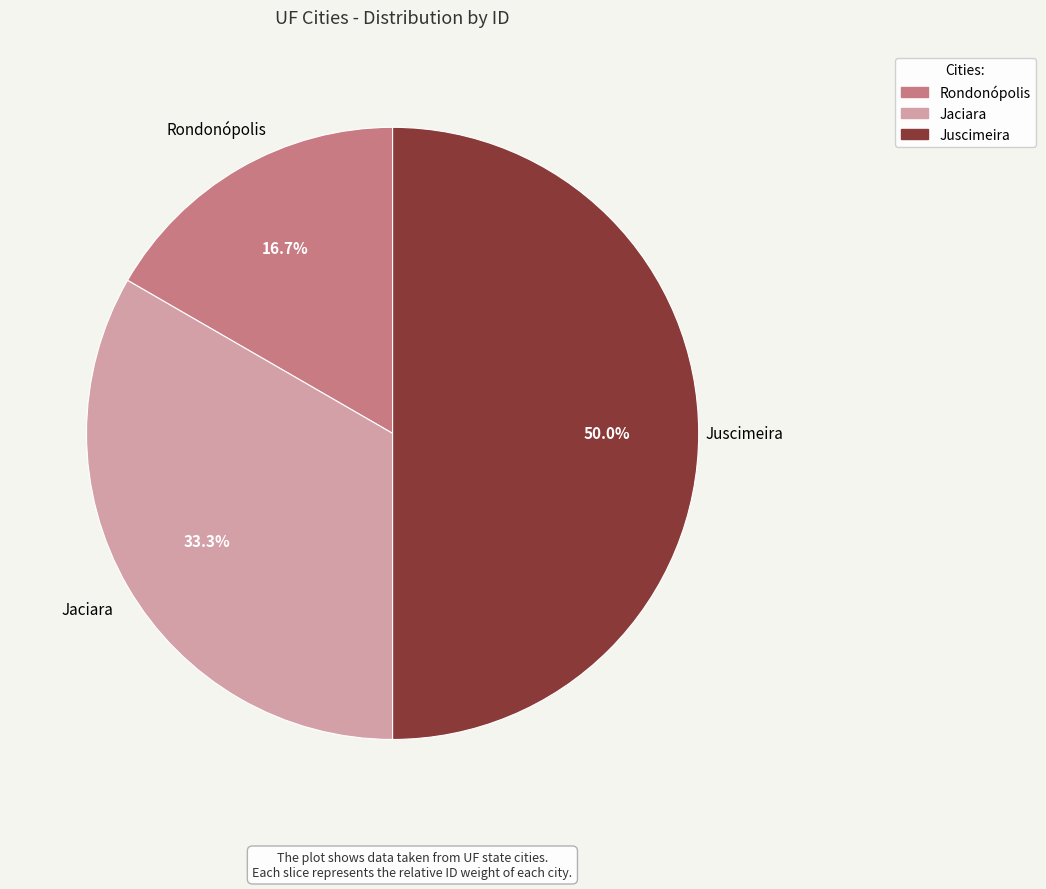

Which category has the biggest portion of the pie?

Juscimeira